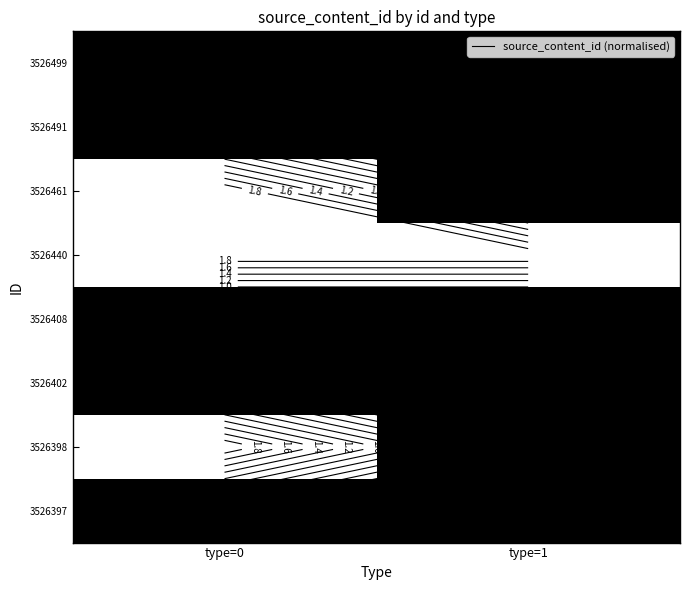

Which category has the lowest value across all series?

type=0